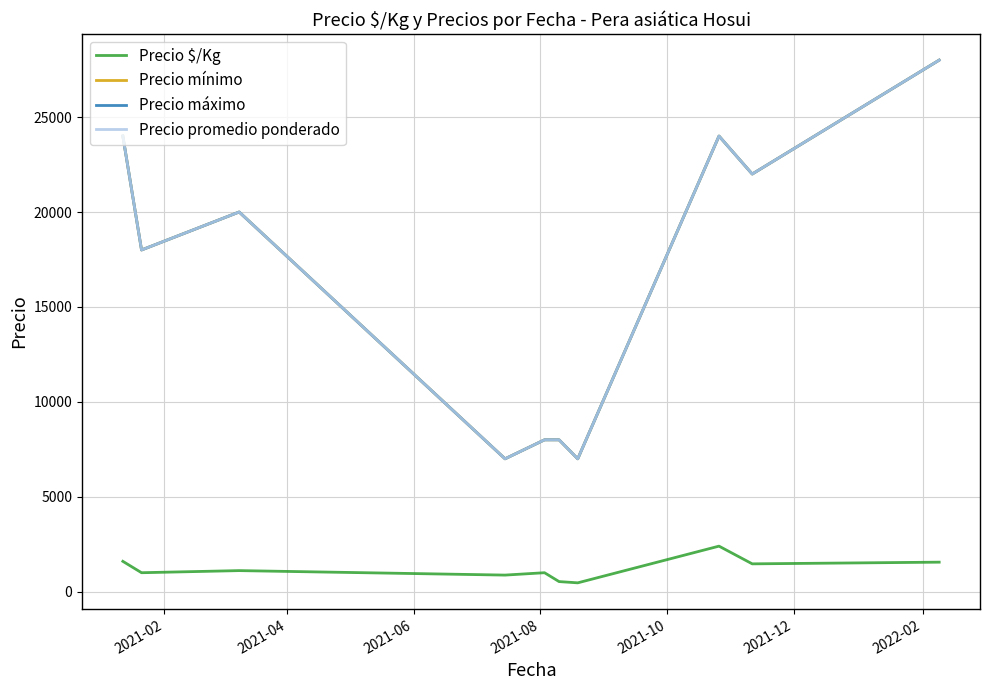

What is the minimum value for Precio mínimo?

7000